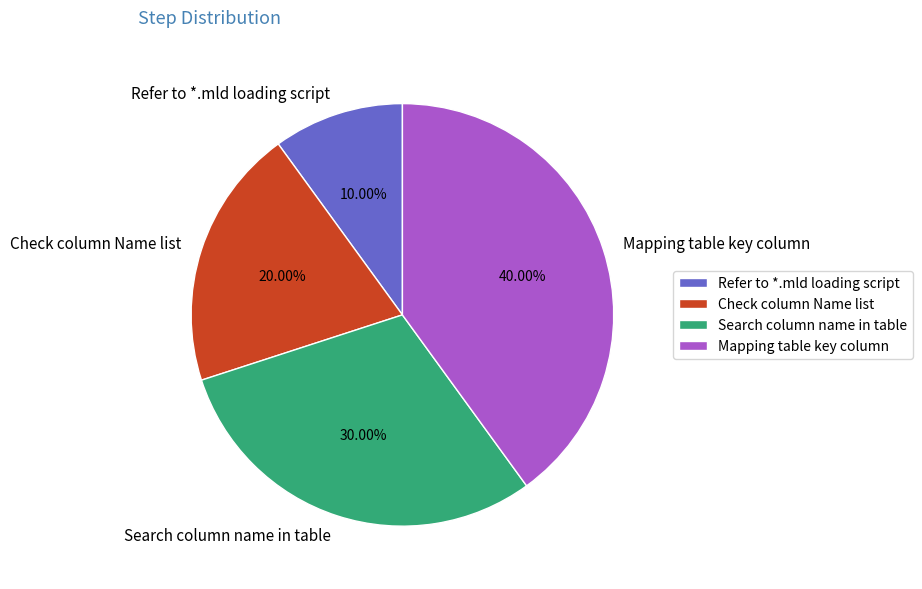

To the nearest percent, what is the average slice percentage?

25%